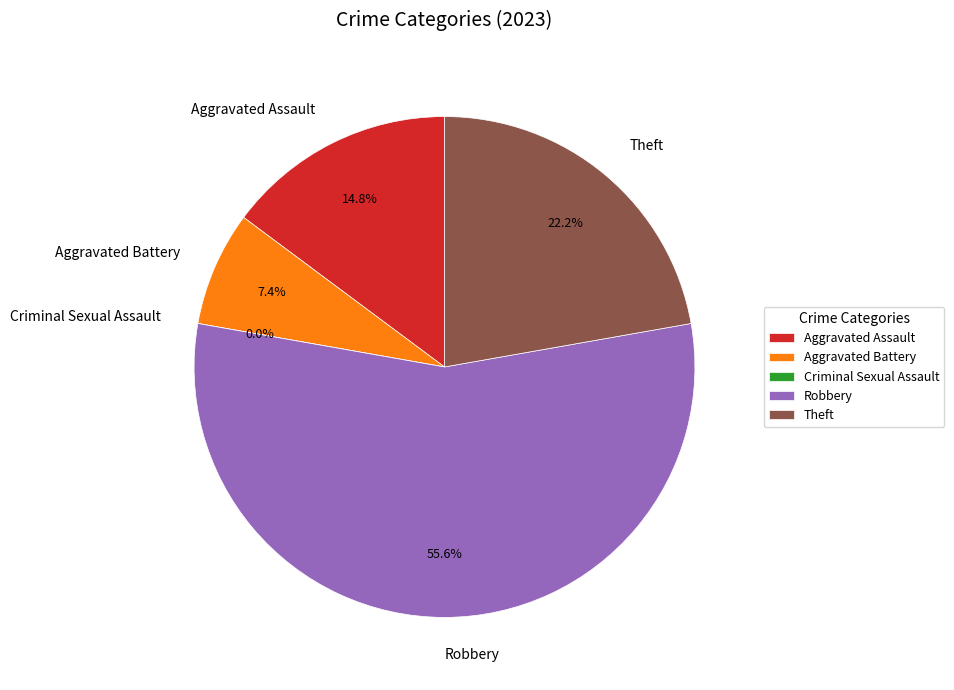

How many segments does this pie chart have?

5